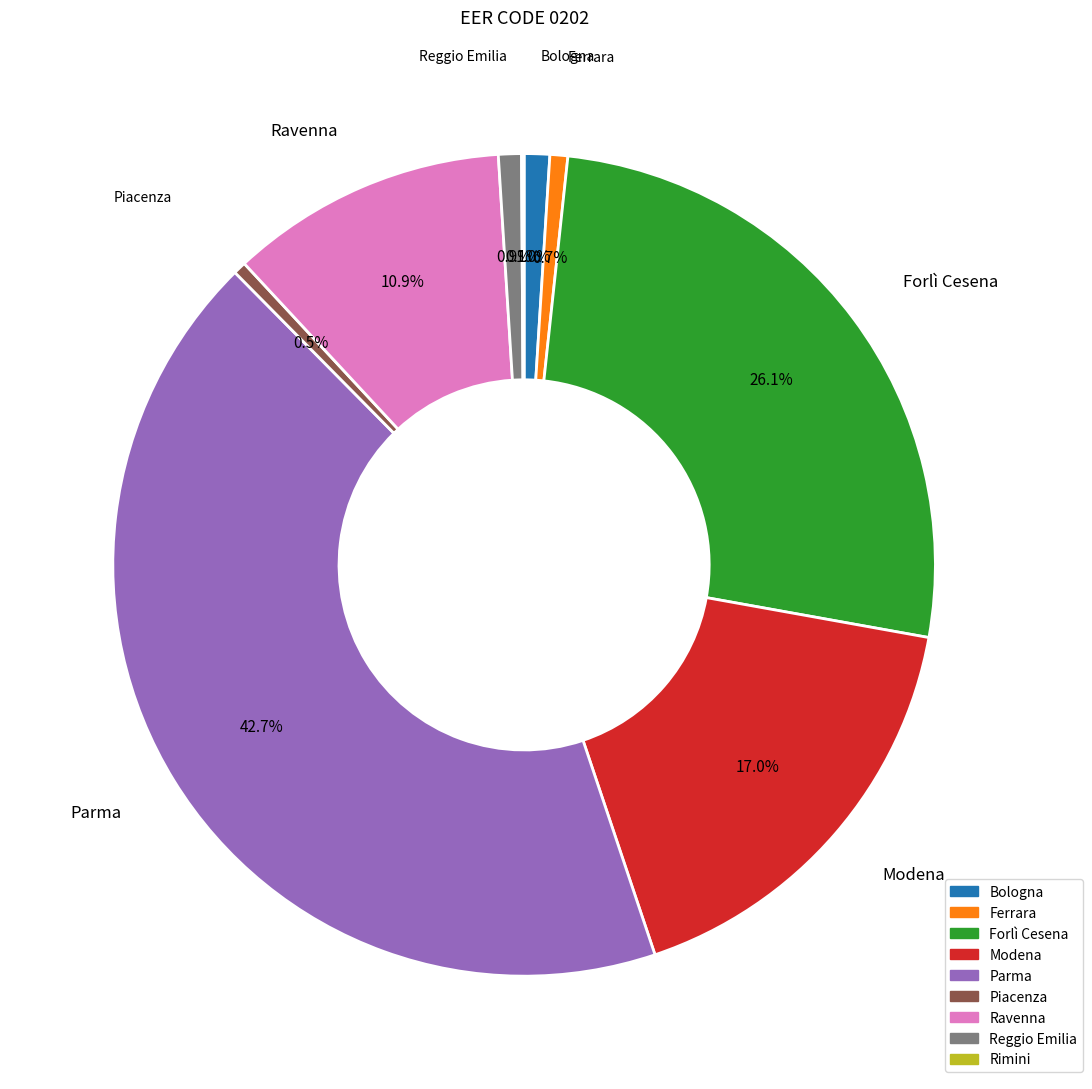

Does any single category account for the majority?

No